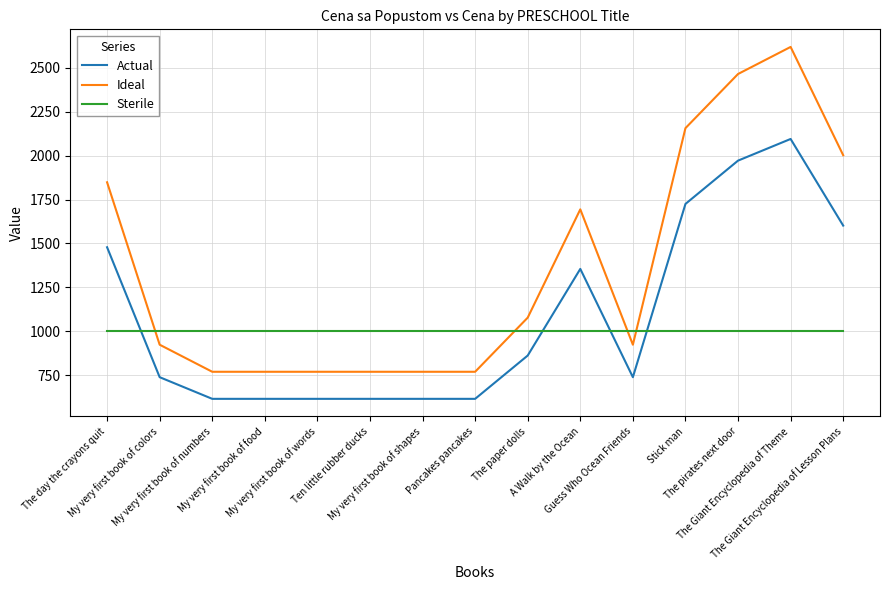

How many distinct data groups are displayed?

3